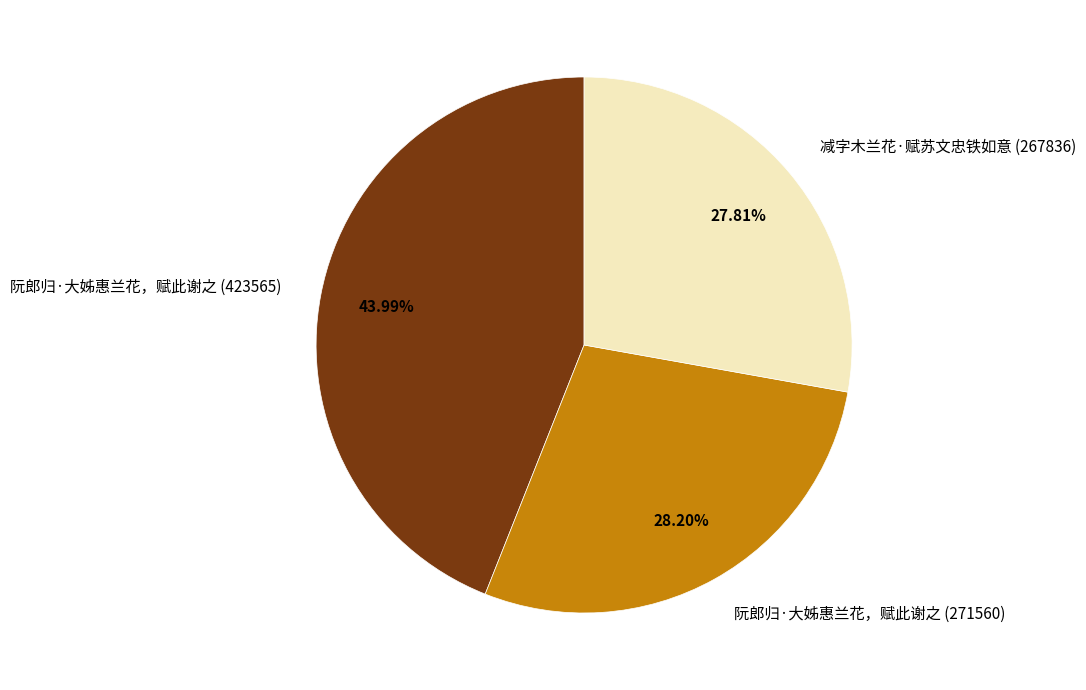

To the nearest percent, what portion does 阮郎归·大姊惠兰花，赋此谢之 (271560) represent?

28%